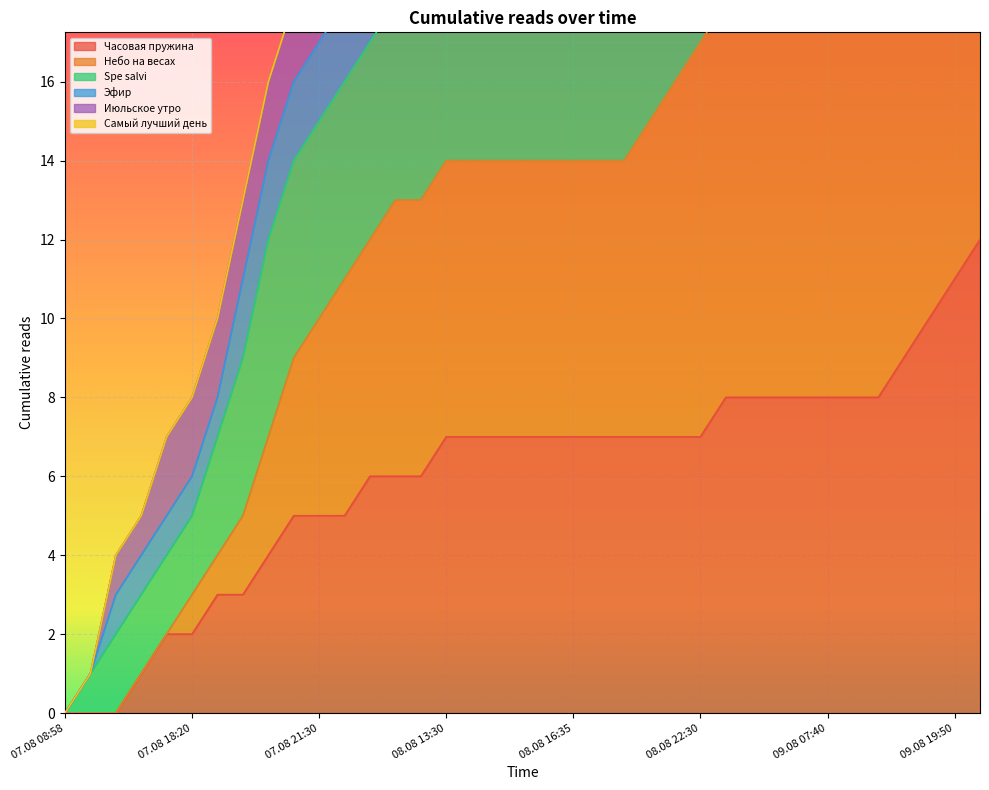

True or false: Небо на весах has a value of 24 at 08.08 16:35.

False